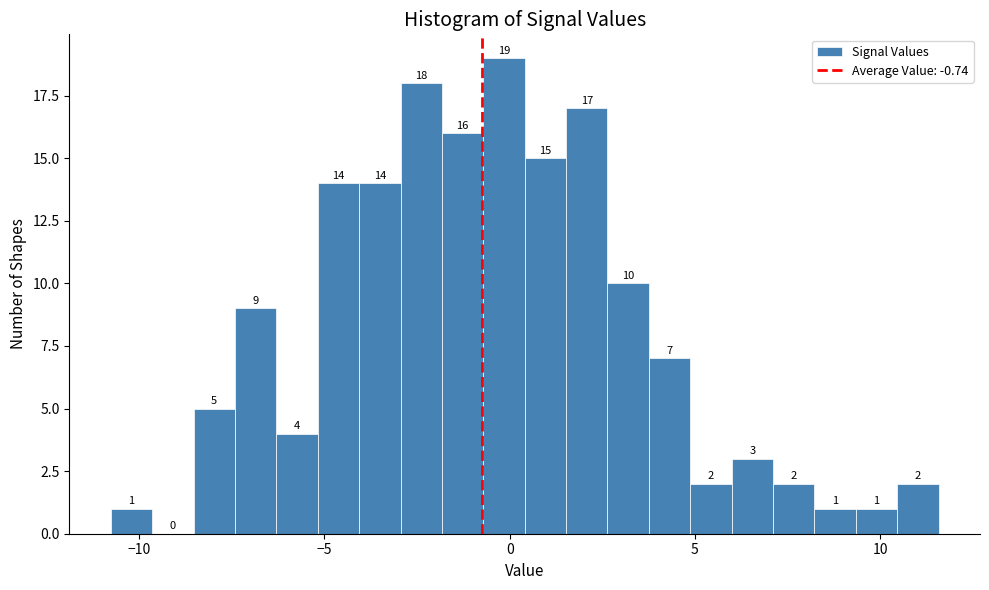

Around what value on the x-axis is the tallest bar? Give the approximate position of its centre, as read against the axis.

0.0